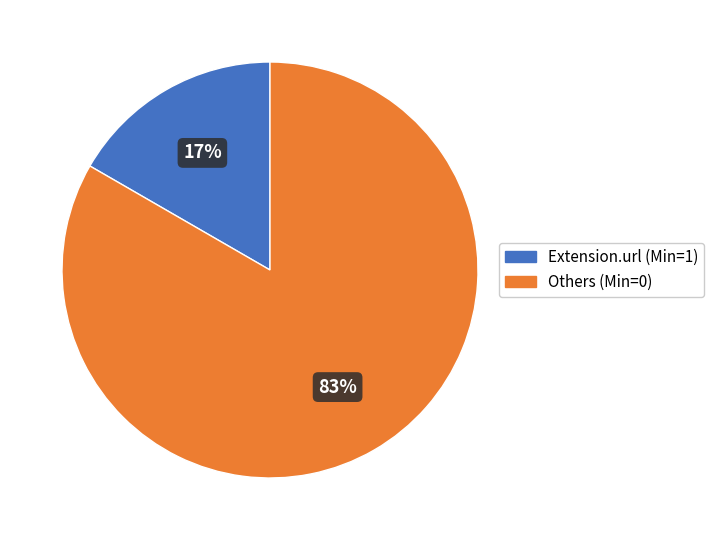

The Others (Min=0) slice represents 90% of the pie. True or false?

False